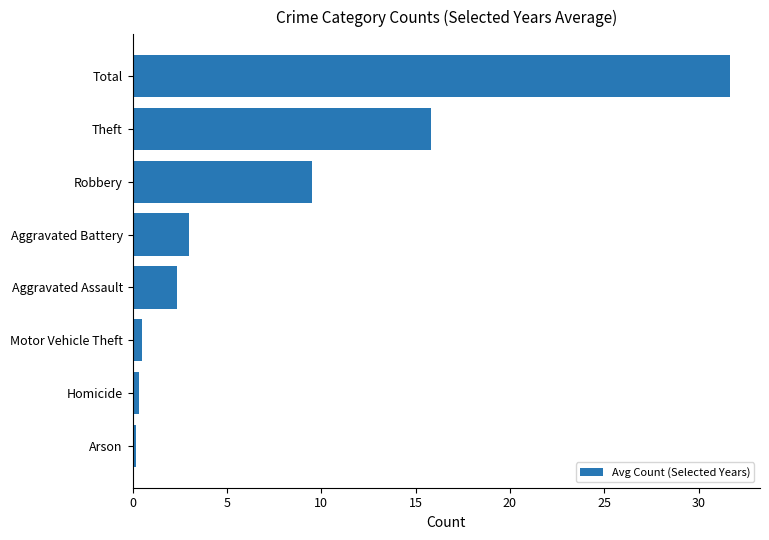

What is the average value?

7.9